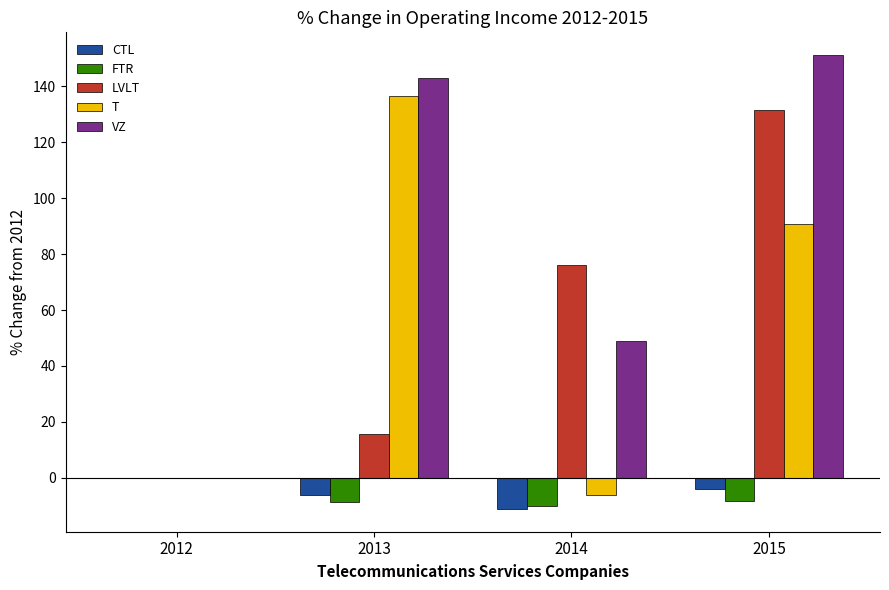

What is the sum of all LVLT values?

223.5